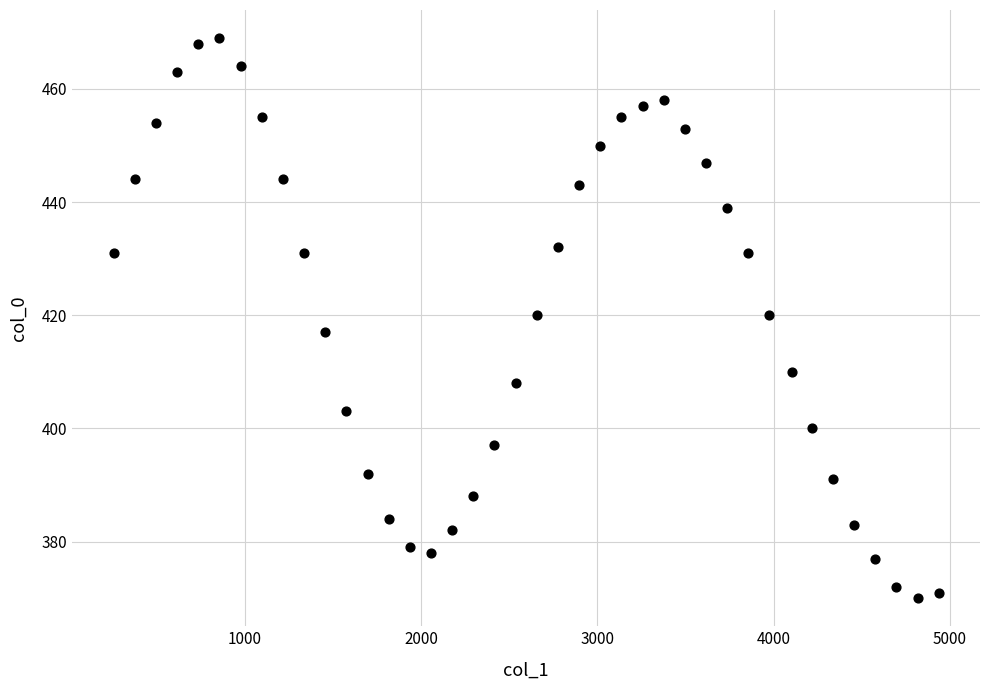

What is the range of Y values (max minus min)?

99